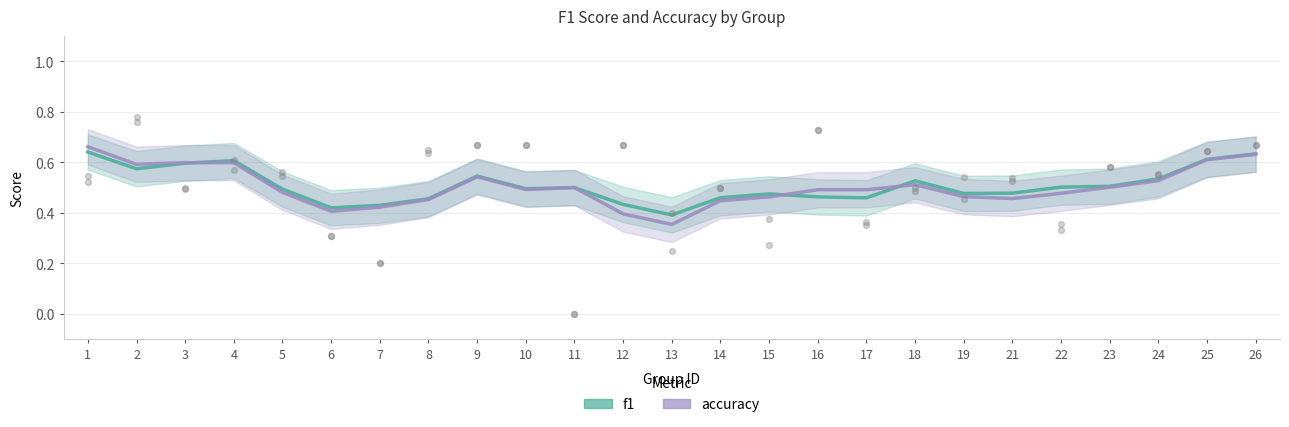

What are all the series names shown in the legend?

f1, accuracy